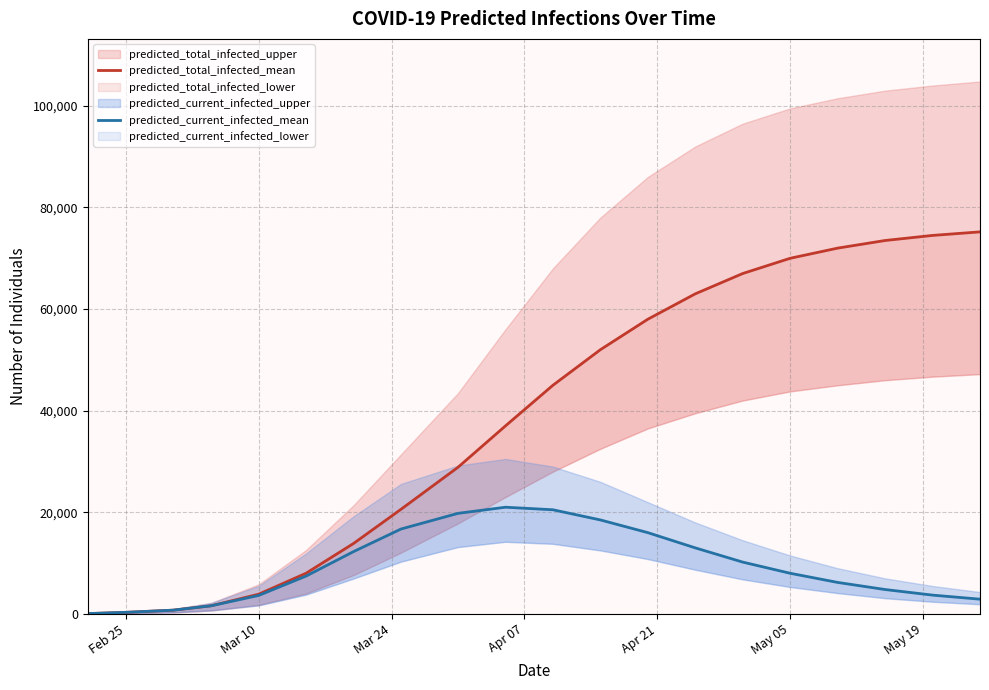

True or false: predicted_current_infected_mean has a value of 15196 at 14.

False